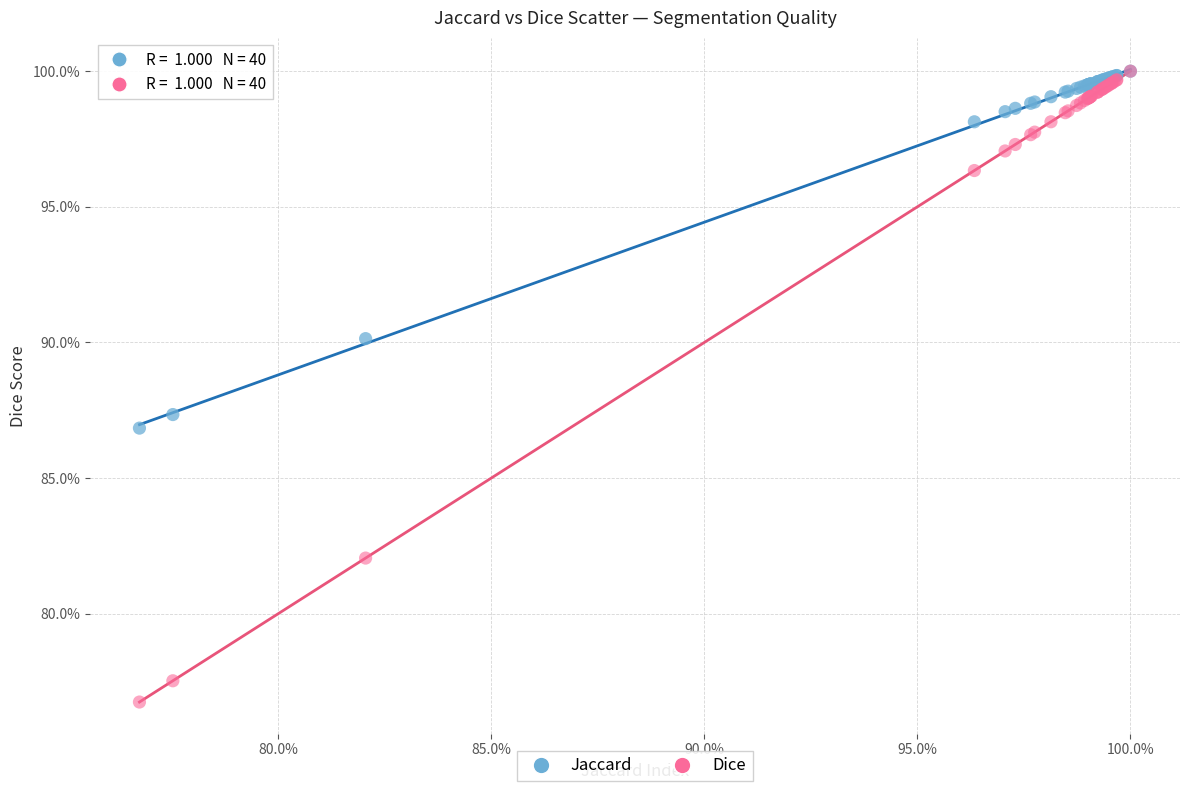

Which series has the widest spread of Y values?

Dice